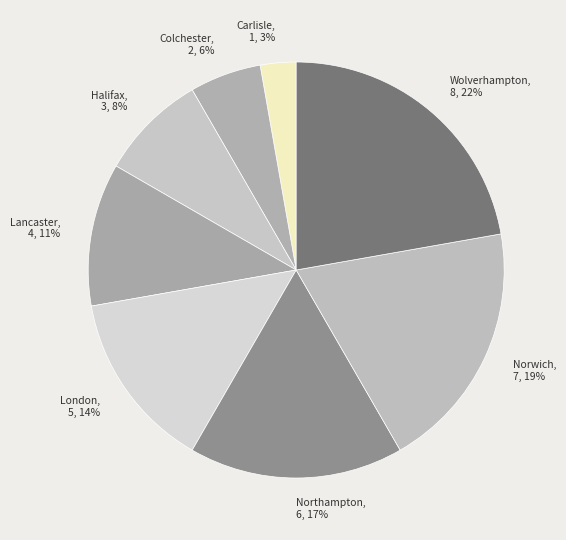

Is there any slice that represents more than half of the pie?

No